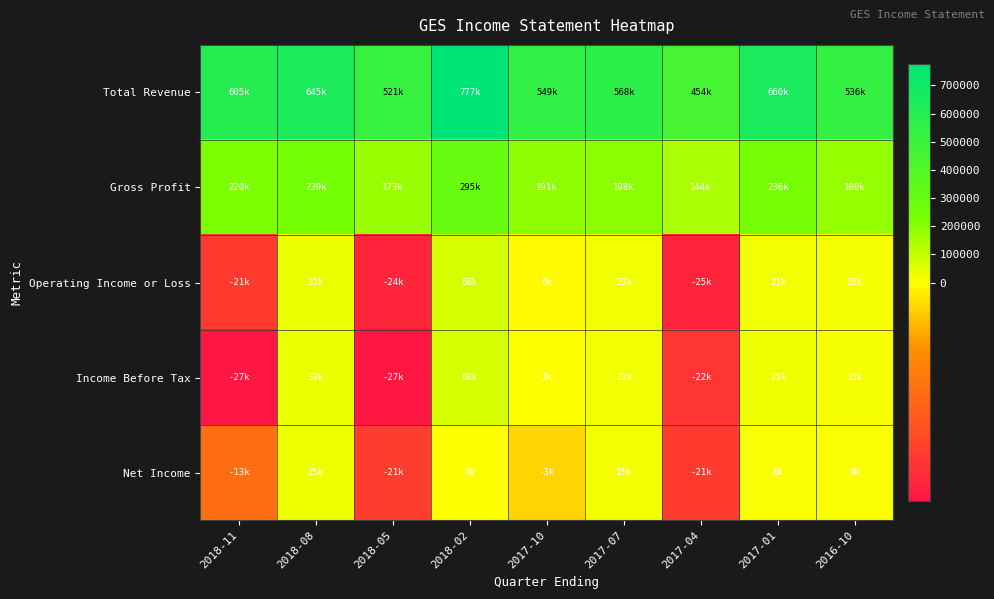

Reading left to right, list all the values displayed in this chart.

Total Revenue: 2018-11=605400	2018-08=645900	2018-05=521300	2018-02=777300	2017-10=549000	2017-07=568300	2017-04=454300	2017-01=660400	2016-10=536300
Gross Profit: 2018-11=220100	2018-08=239500	2018-05=173900	2018-02=295000	2017-10=191200	2017-07=198000	2017-04=144600	2017-01=236400	2016-10=180200
Operating Income or Loss: 2018-11=-21500	2018-08=31900	2018-05=-24900	2018-02=68400	2017-10=-400	2017-07=23800	2017-04=-25000	2017-01=21000	2016-10=15100
Income Before Tax: 2018-11=-27300	2018-08=33500	2018-05=-27300	2018-02=68600	2017-10=2000	2017-07=22300	2017-04=-22600	2017-01=25200	2016-10=15600
Net Income: 2018-11=-13600	2018-08=25300	2018-05=-21300	2018-02=900	2017-10=-3000	2017-07=15000	2017-04=-21500	2017-01=6500	2016-10=9000